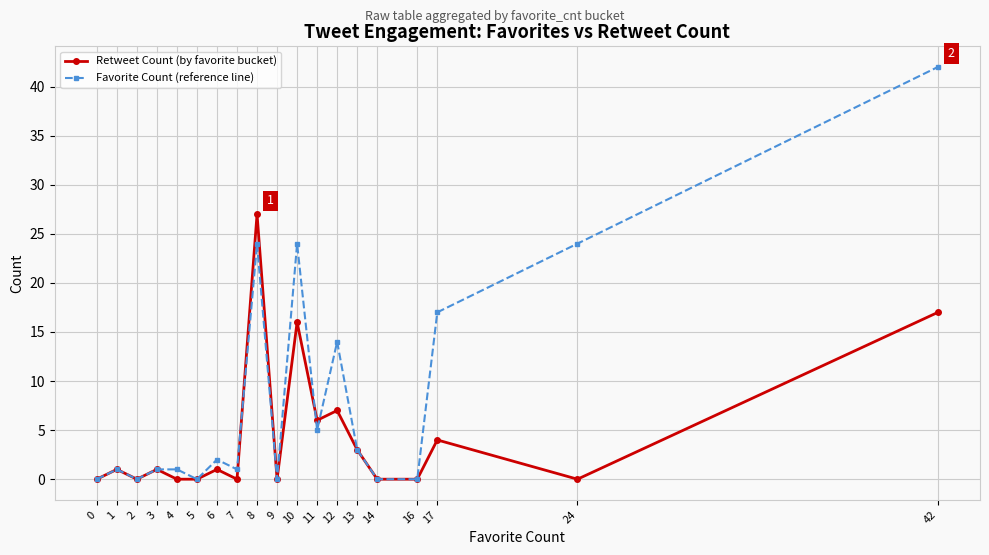

True or false: Retweet Count (by favorite bucket) has a value of -13 at 5.

False